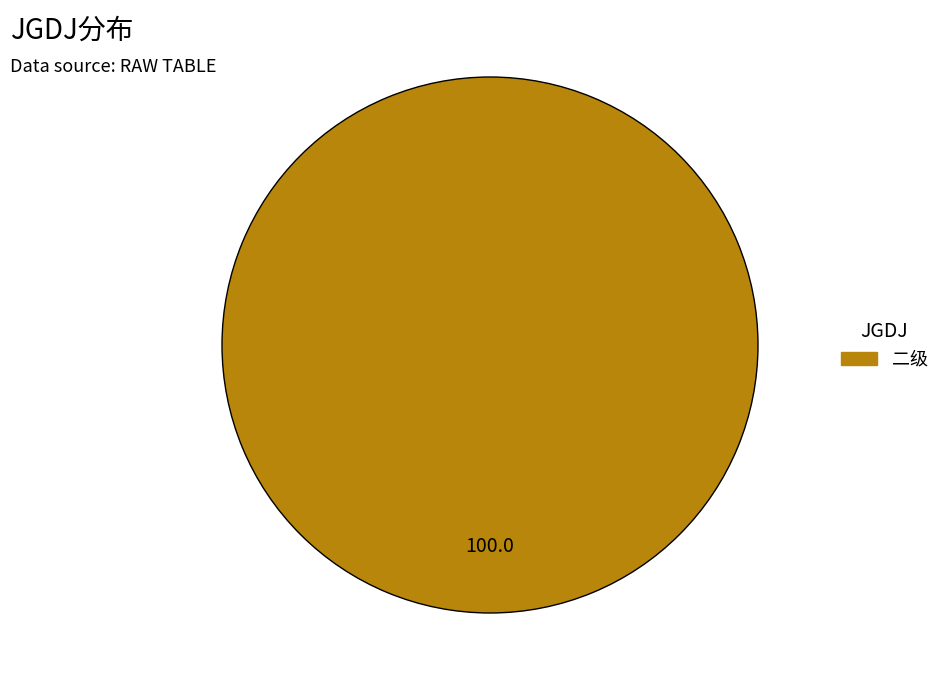

Is there any slice that represents more than half of the pie?

Yes